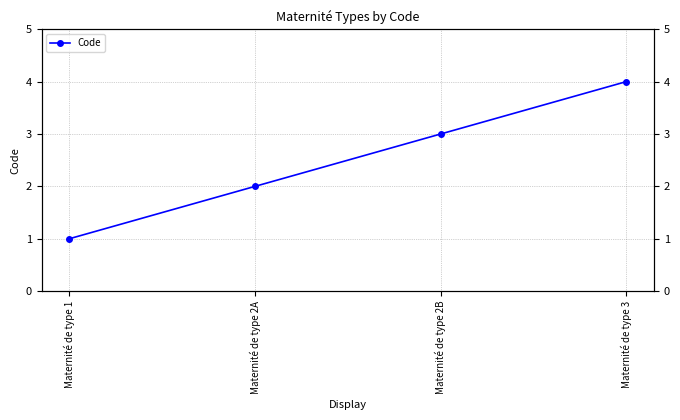

Between Maternité de type 3 and Maternité de type 2A, which is larger?

Maternité de type 3